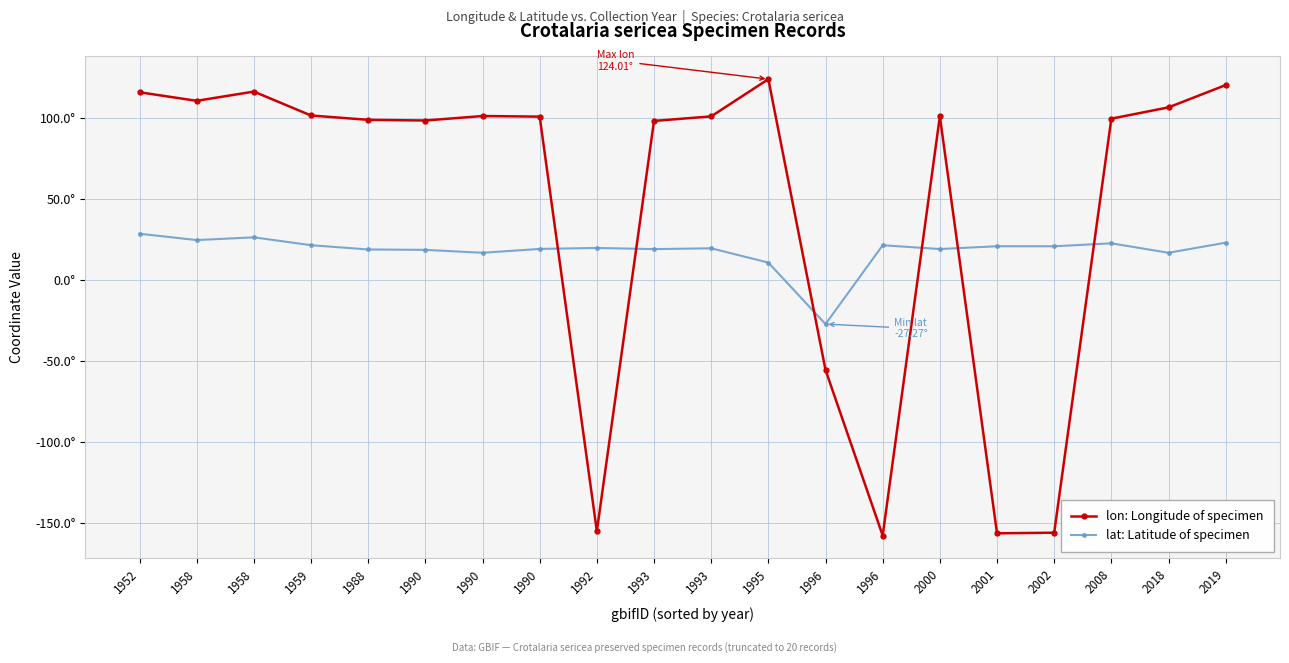

The value of lat: Latitude of specimen at 1996 is 13.5. True or false?

False